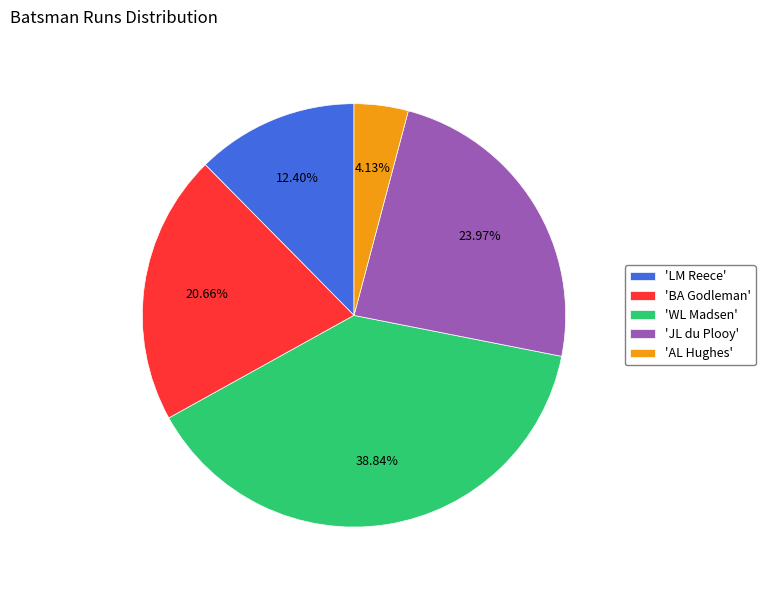

Rank the categories by value from highest to lowest.

'WL Madsen', 'JL du Plooy', 'BA Godleman', 'LM Reece', 'AL Hughes'